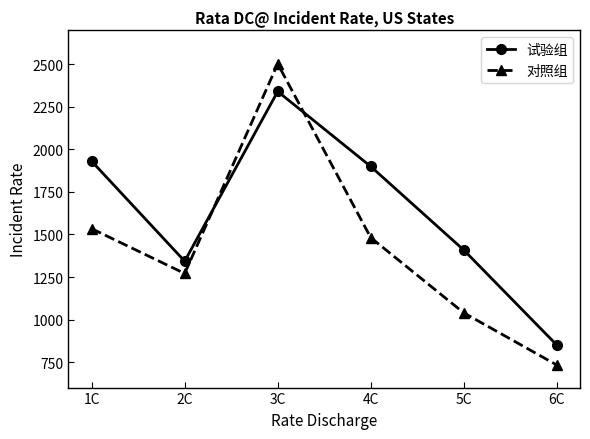

Which series has the widest spread of values?

对照组